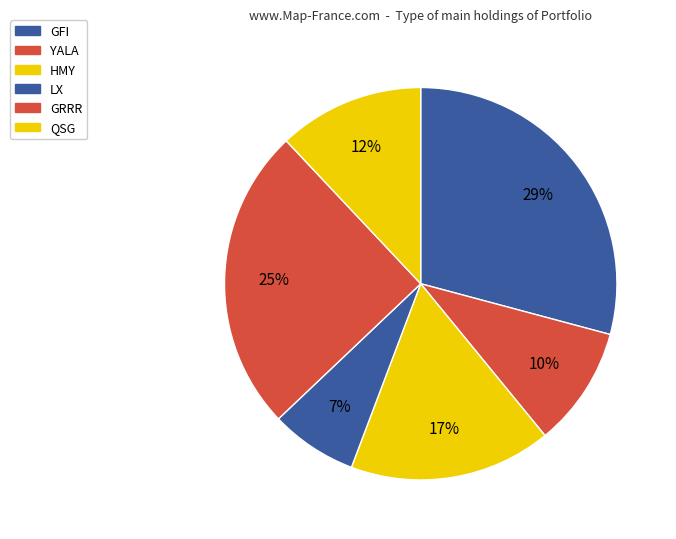

Rank the categories by value from highest to lowest.

GFI, GRRR, HMY, QSG, YALA, LX